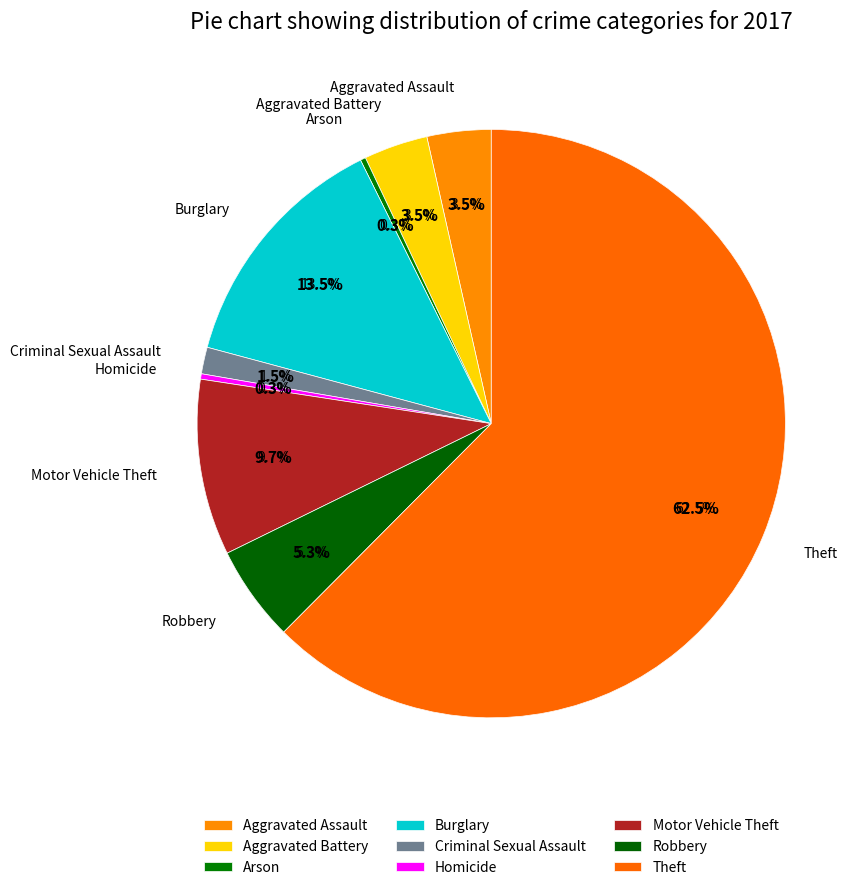

Which slice is the smallest?

Arson